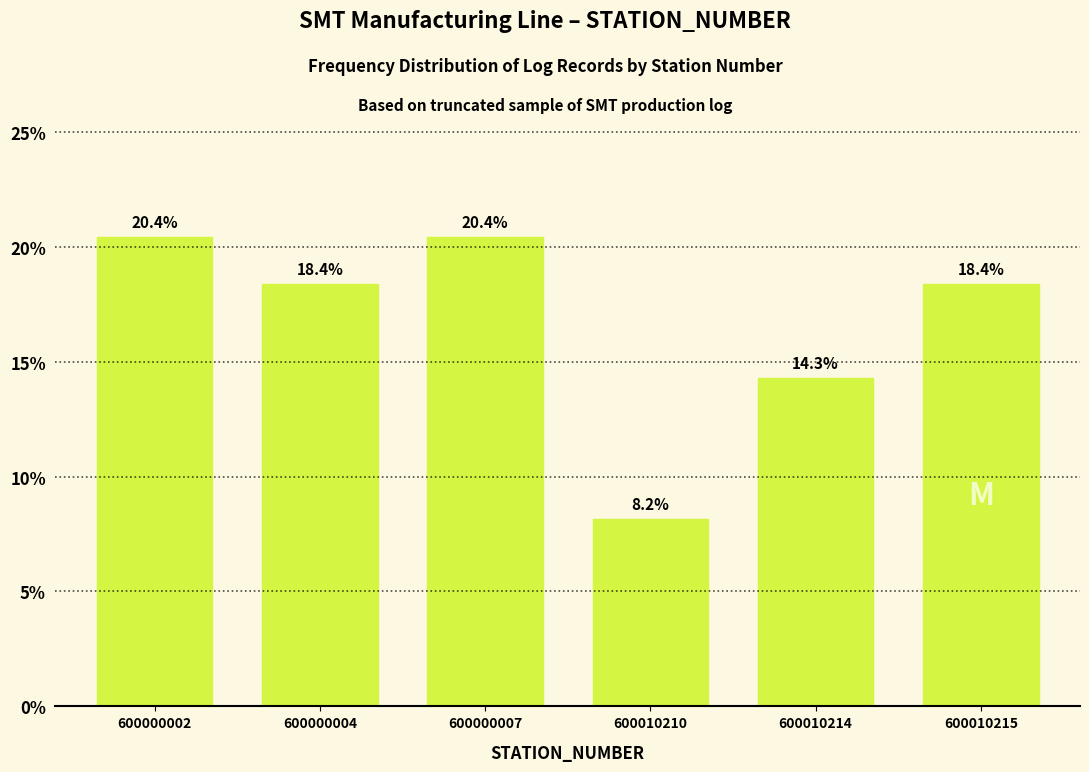

Reading right to left, what are all the values shown in this chart?

600010215=18.4	600010214=14.3	600010210=8.2	600000007=20.4	600000004=18.4	600000002=20.4